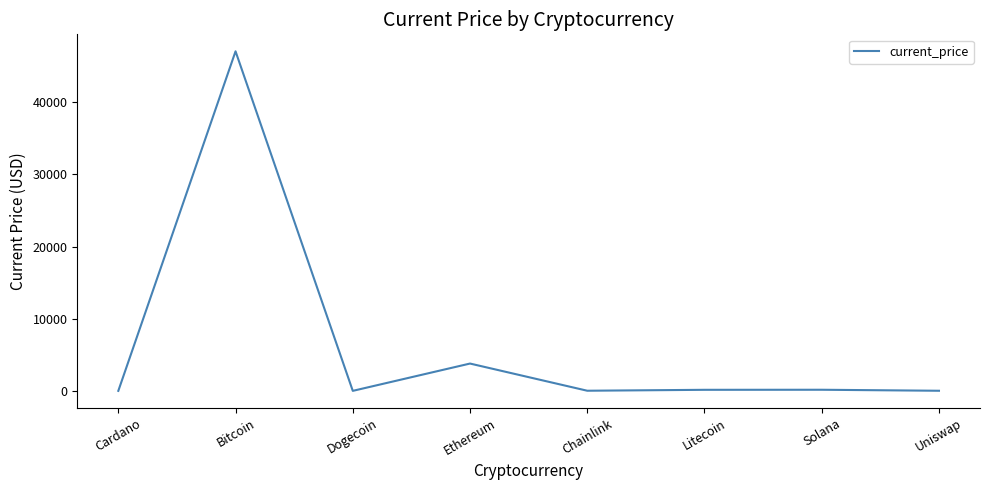

What is the difference between the second highest and minimum values?

3784.9